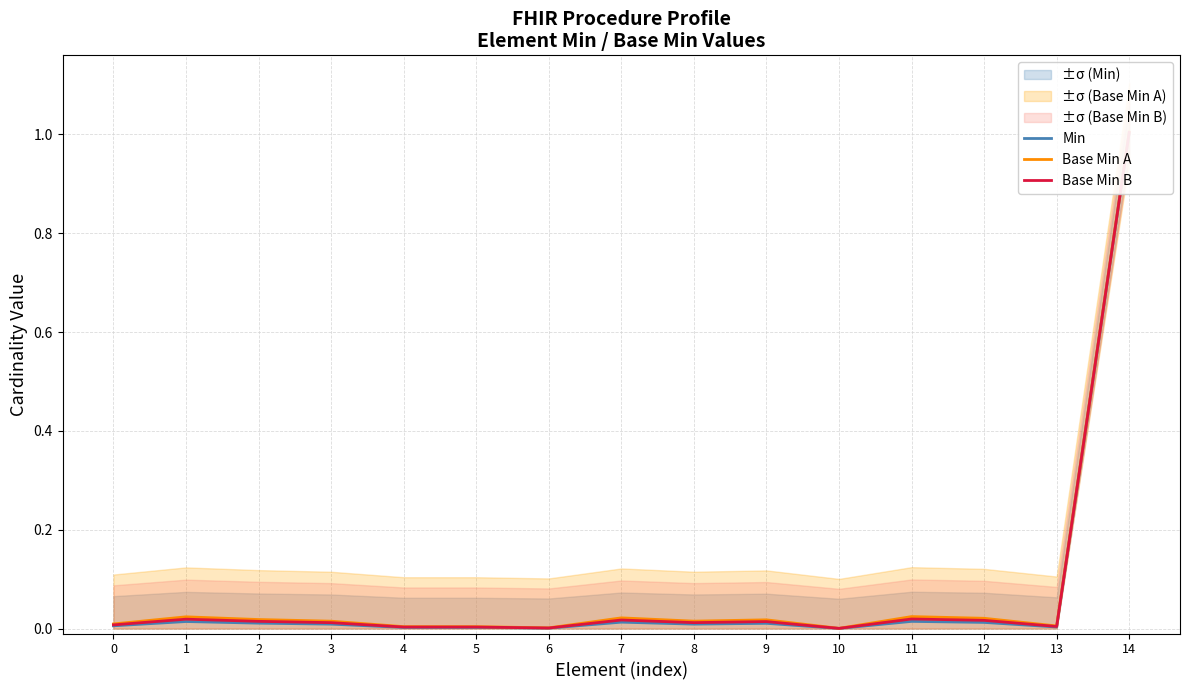

Is this an area chart (filled region under the line)?

No